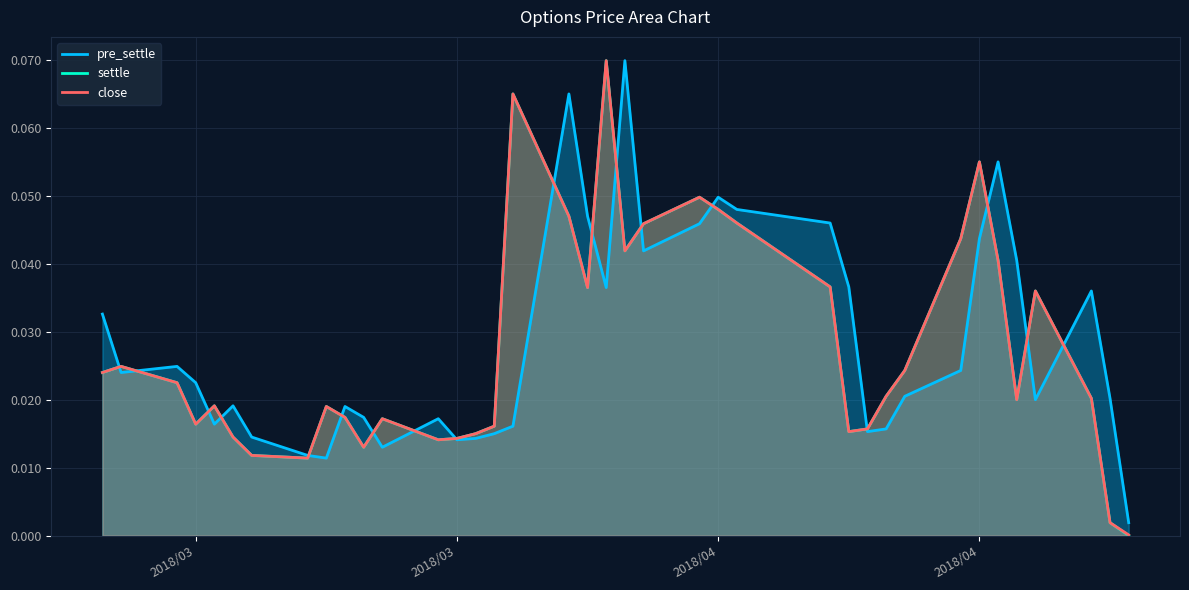

Count the number of data series in this chart.

3